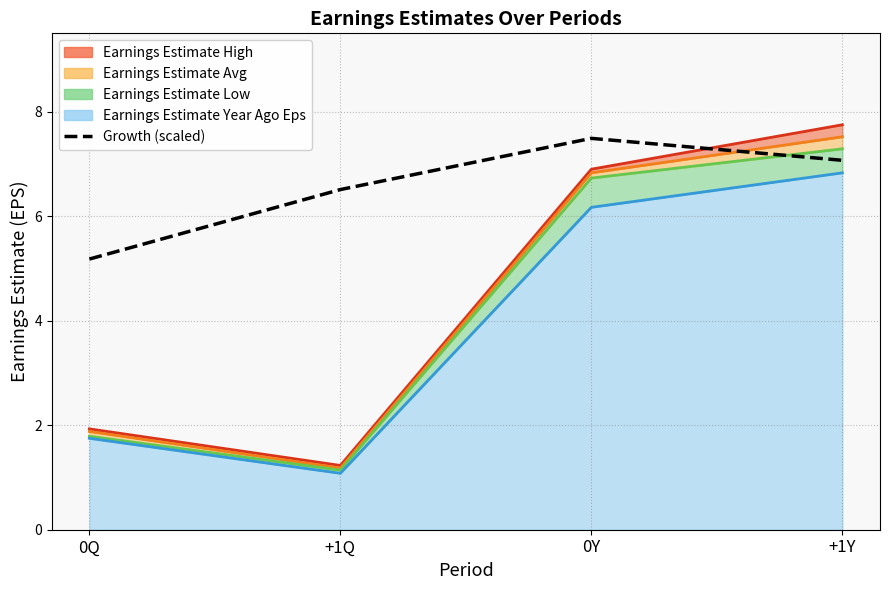

Approximately how many times larger is the value at 0Q compared to +1Q?

0.8